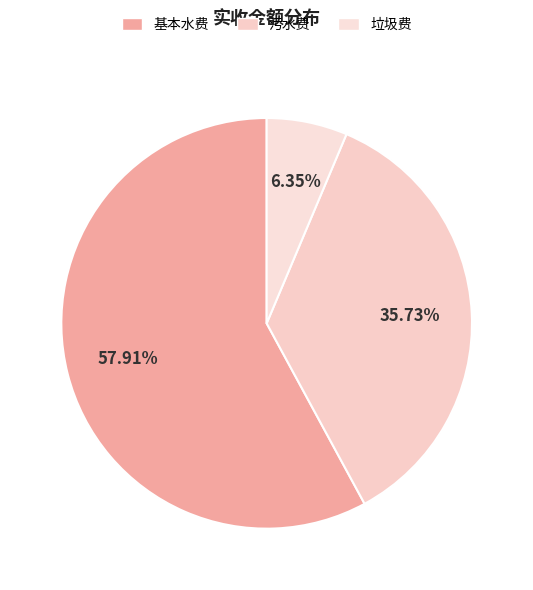

To the nearest percent, what percentage of the pie is 污水费?

36%